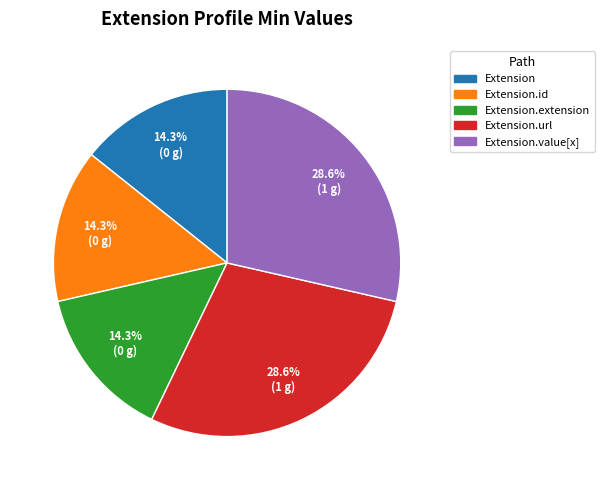

What is the ratio of the value at Extension to the value at Extension.extension?

1.0